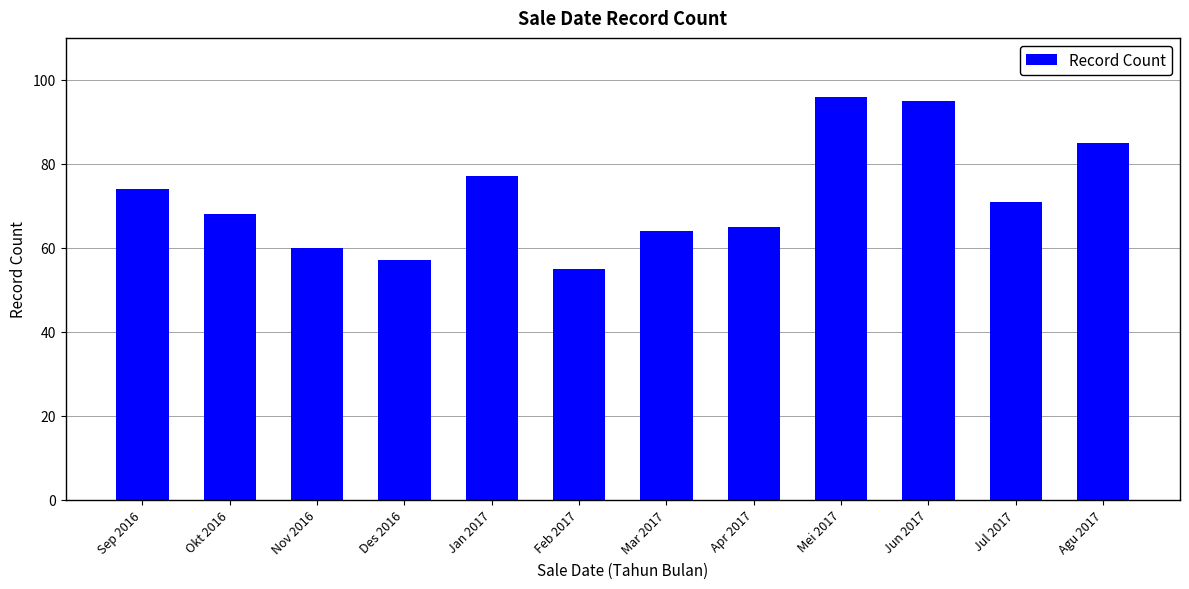

What is the difference between the values at Sep 2016 and Apr 2017?

9